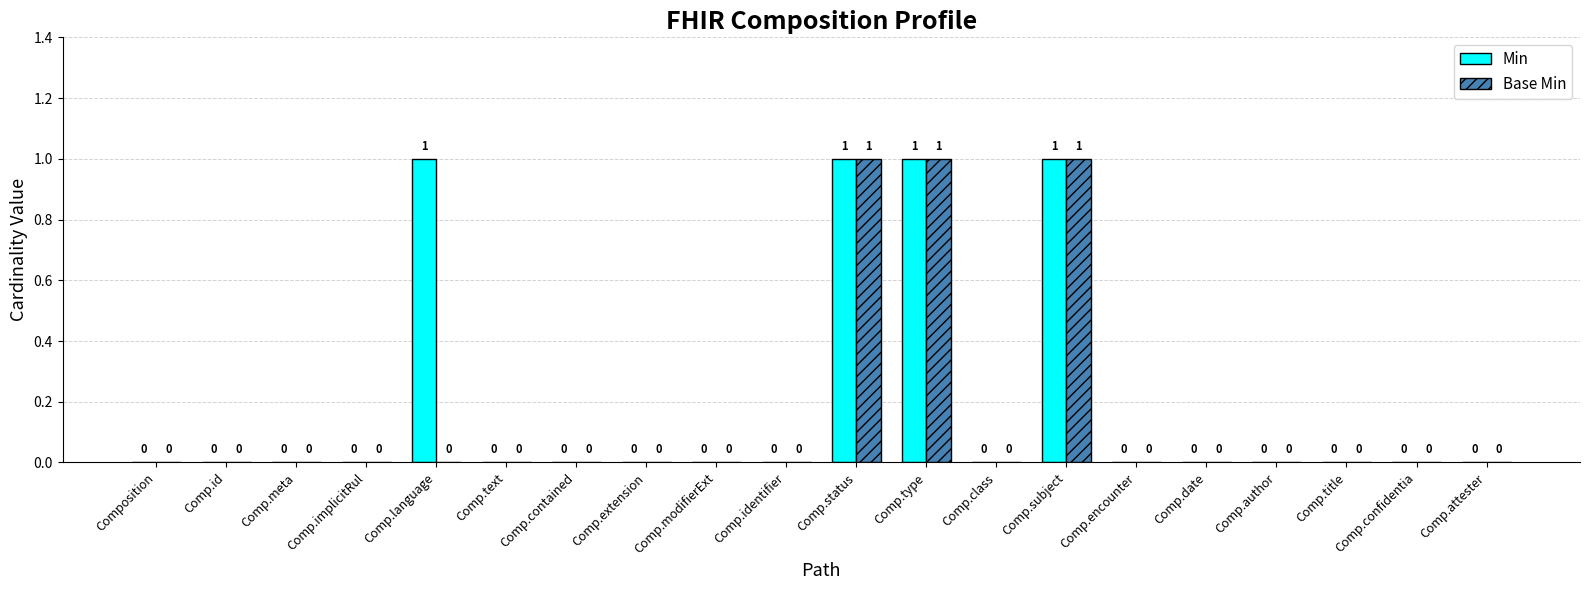

How many Base Min values are between 0 and 1?

20